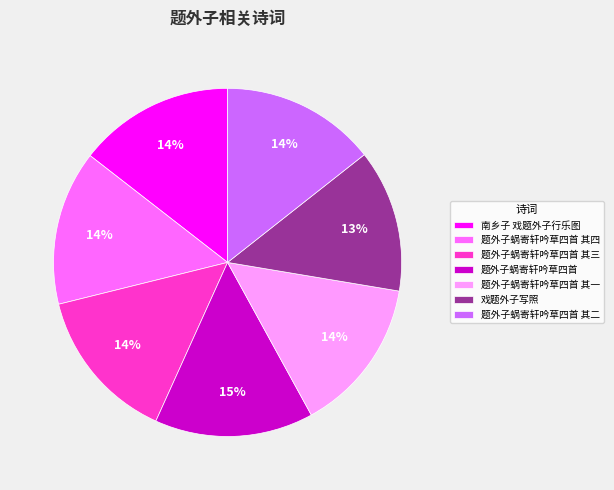

To the nearest percent, what percentage of the pie is 题外子蜗寄轩吟草四首 其一?

14%